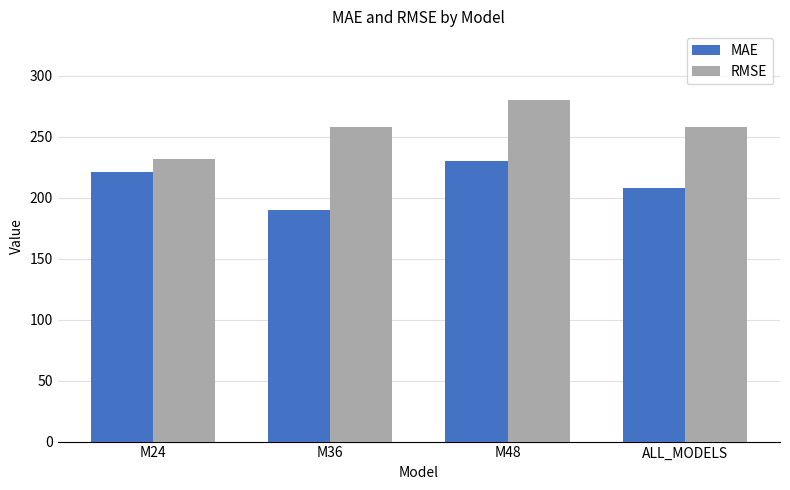

List the series in order of their overall mean, highest first.

RMSE, MAE